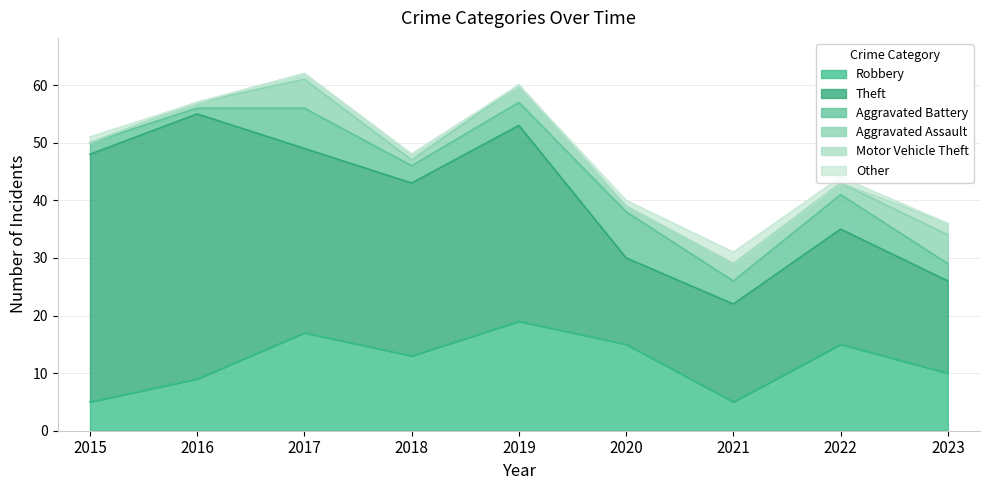

How many values in Other are above zero?

4